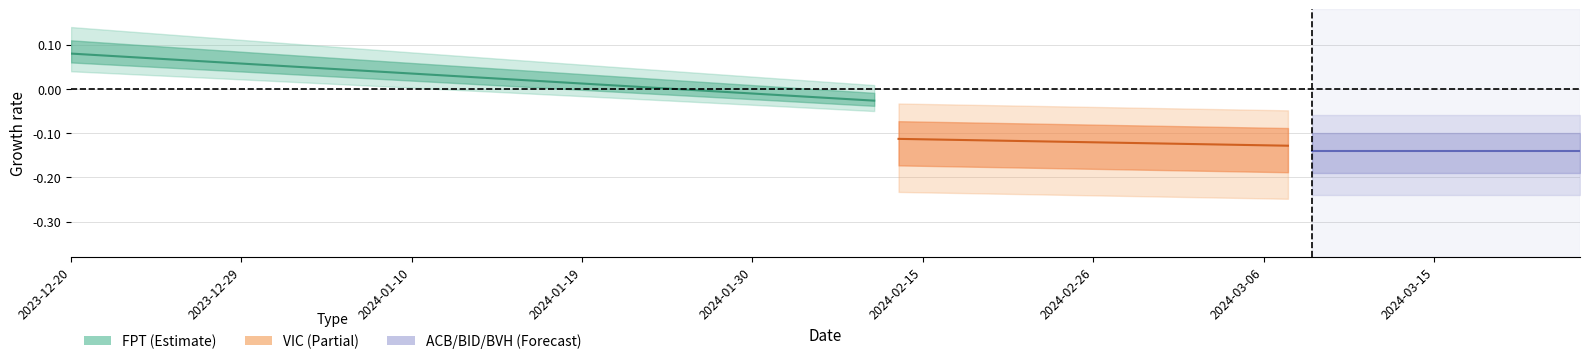

What is the greatest value displayed?

0.1